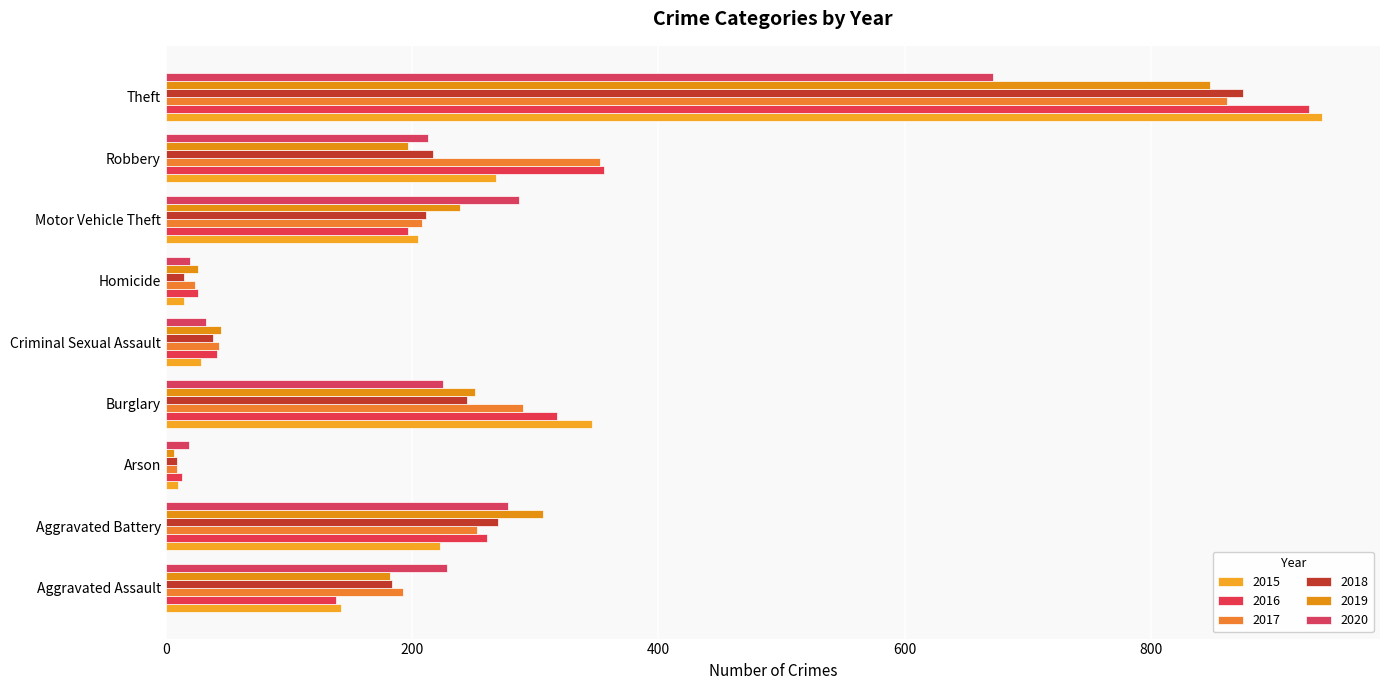

Between Motor Vehicle Theft and Aggravated Battery, which is larger?

Aggravated Battery